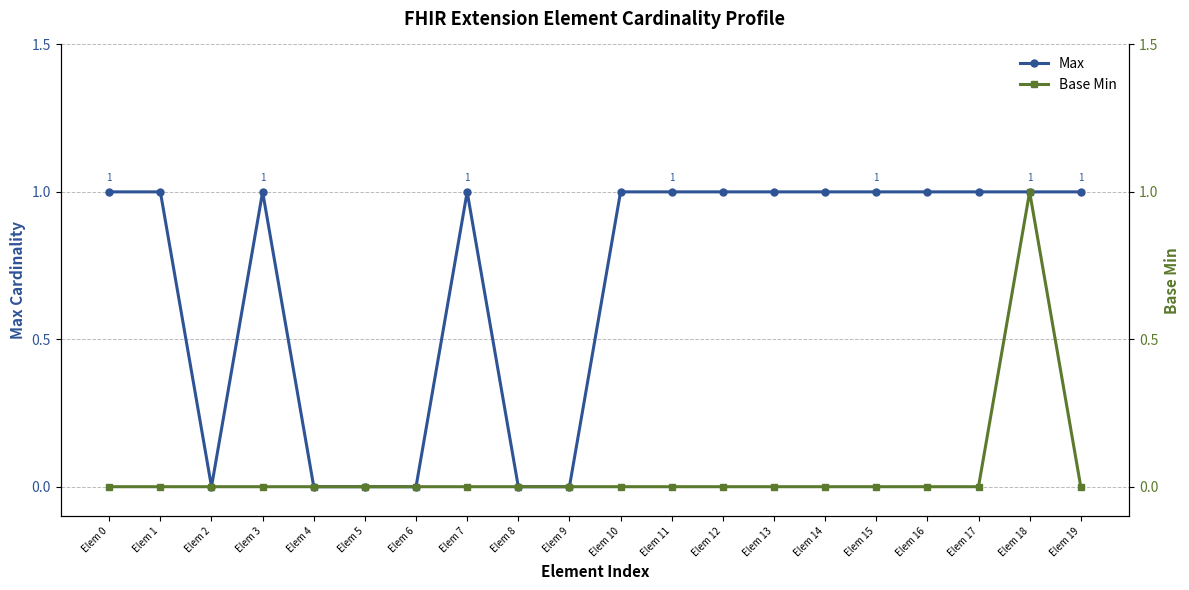

Which label corresponds to the largest value in the chart?

Elem 0